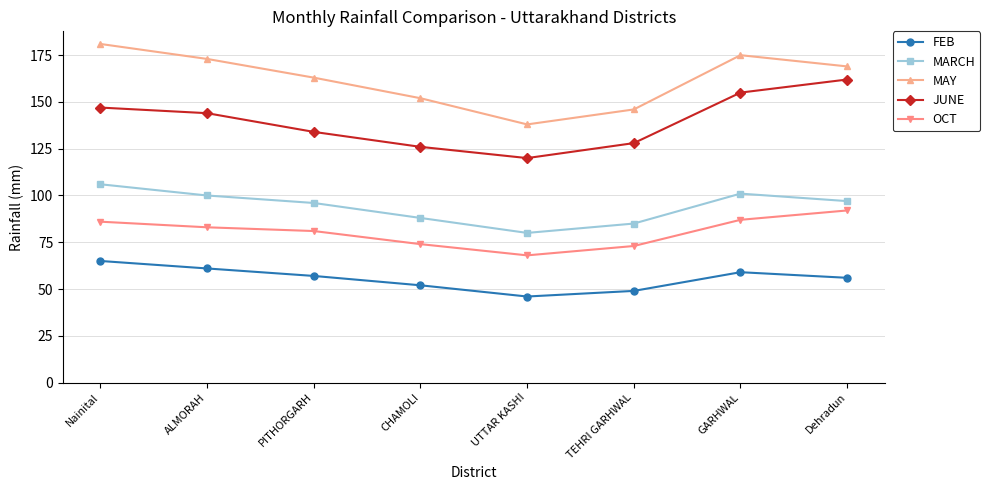

At which category does JUNE reach its first local valley?

UTTAR KASHI